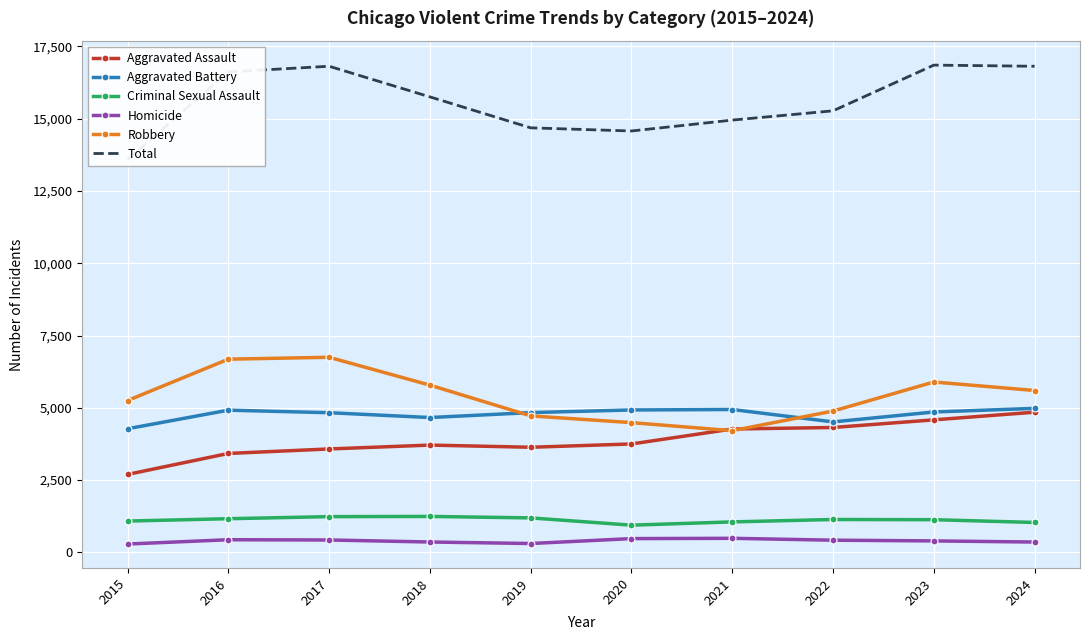

How many categories are shown in the chart?

10